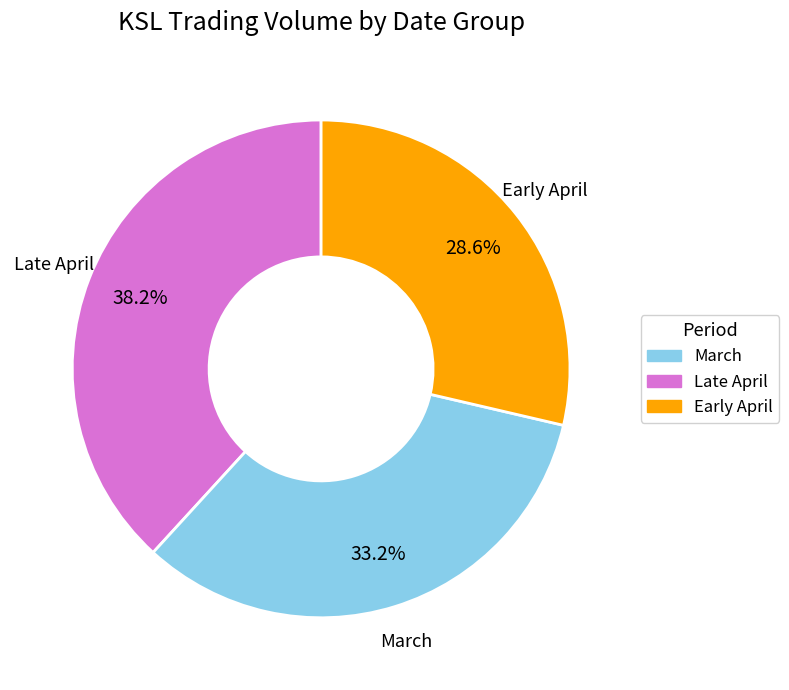

Is there any slice that represents more than half of the pie?

No